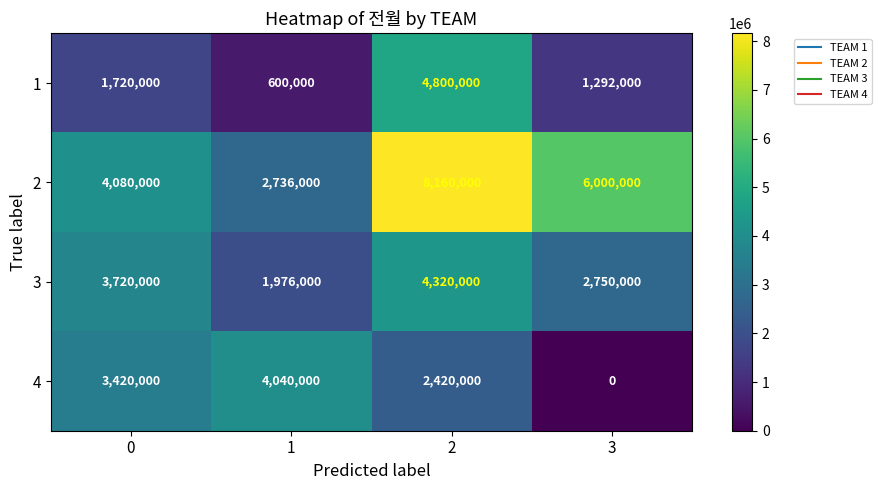

The value of 4 at 0 is 1237952. True or false?

False